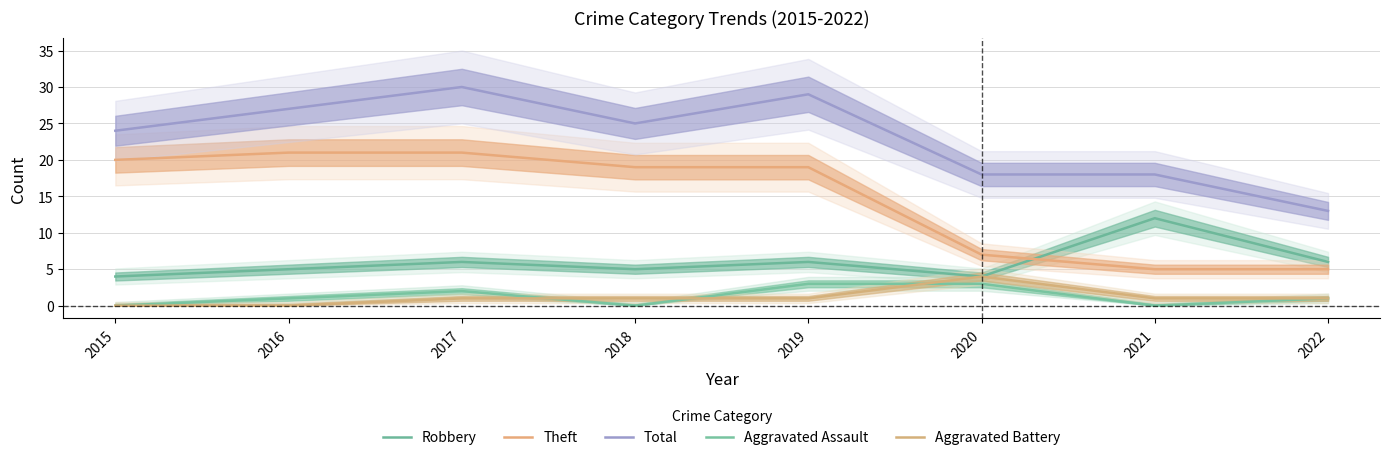

What are all the series names shown in the legend?

Robbery, Theft, Total, Aggravated Assault, Aggravated Battery